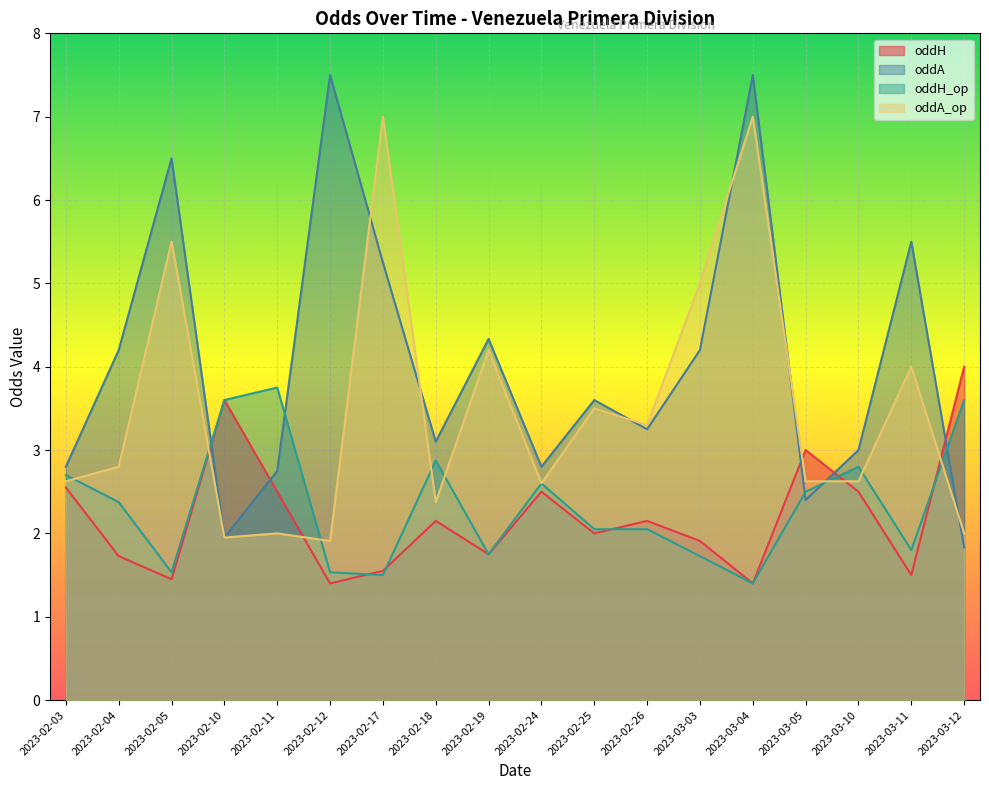

At which category does oddA_op reach its first local valley?

2023-02-10